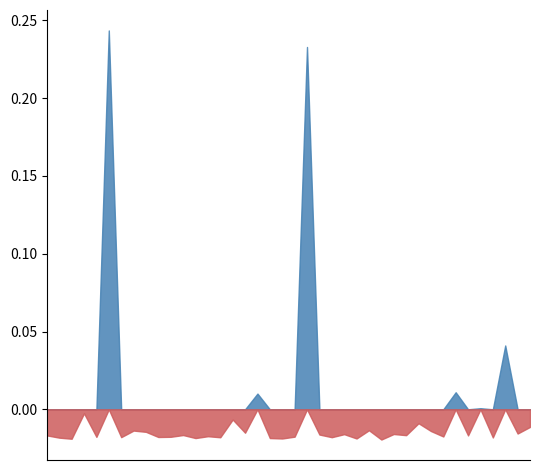

Where is the first local minimum?

2023-09-07